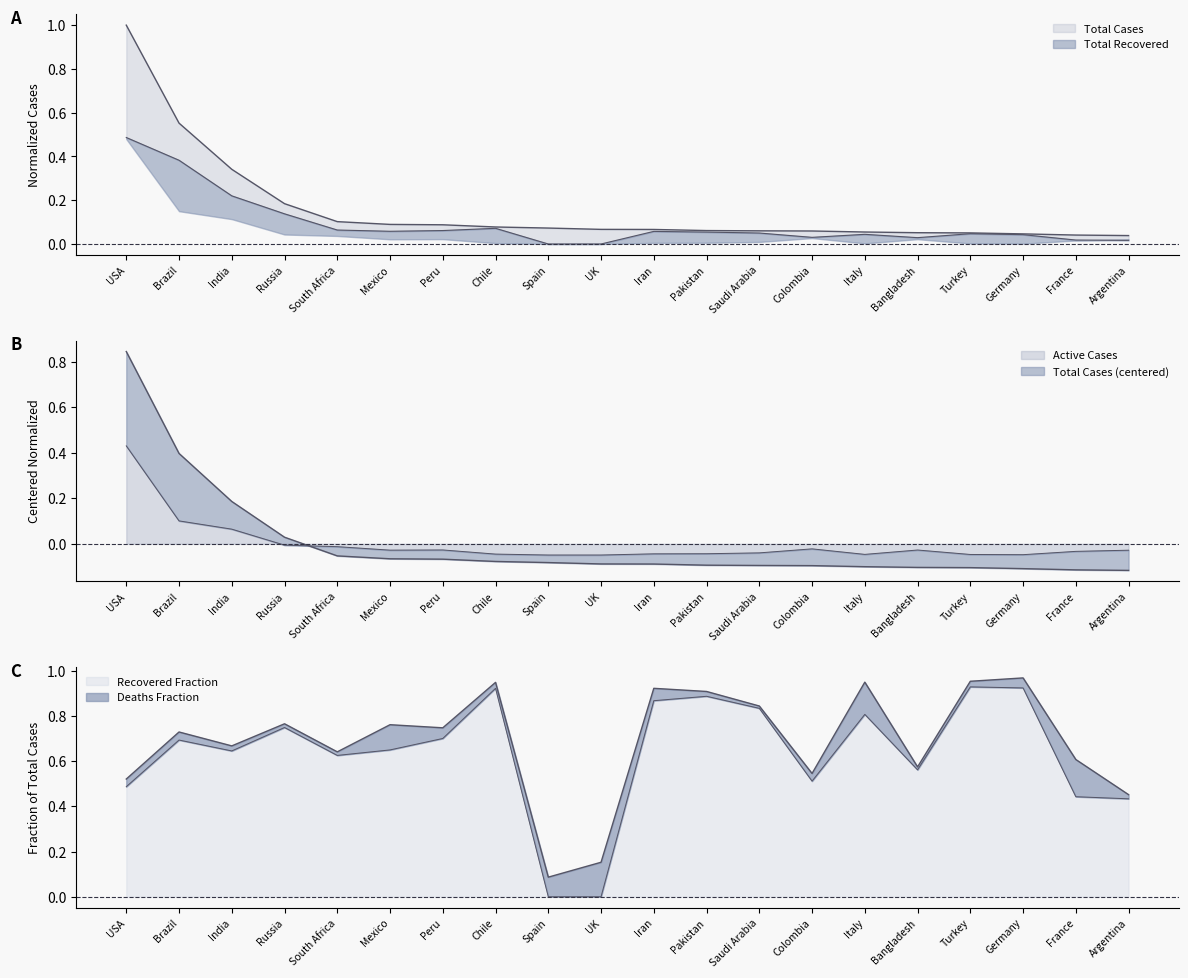

The value of Total Recovered at Bangladesh is 0.0. True or false?

True